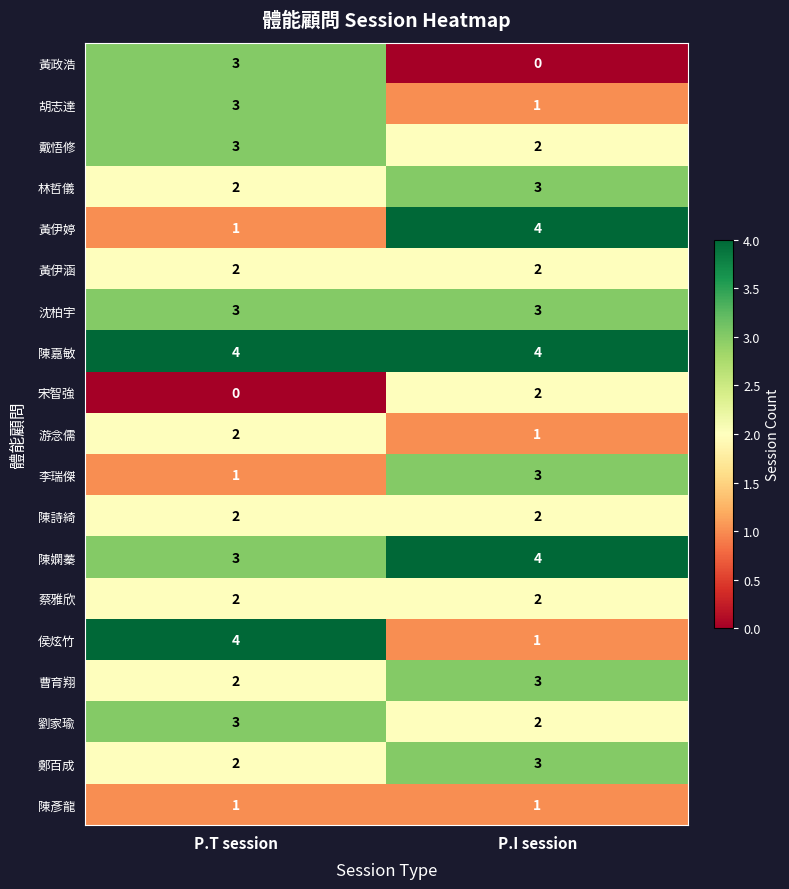

Rank the categories by 曹育翔 value from highest to lowest.

P.I session, P.T session